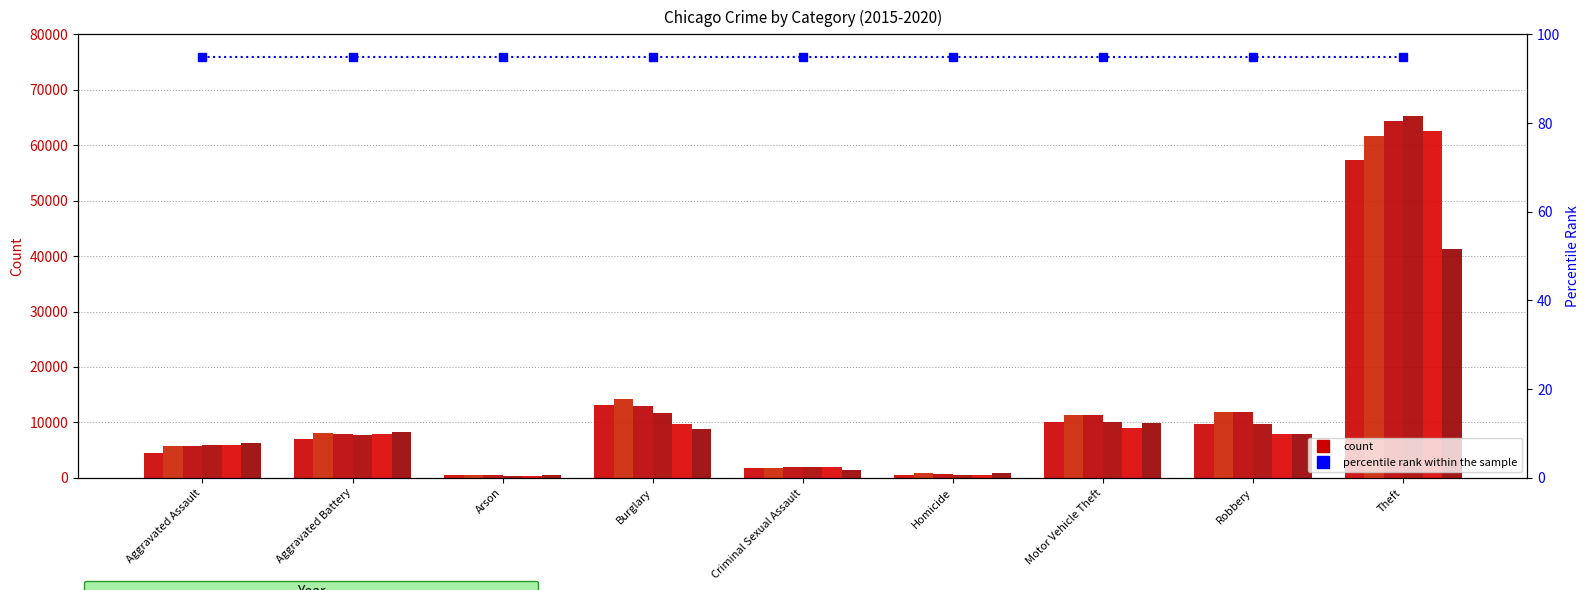

What is the value of the 2018 bar at the 2nd from the left?

7735